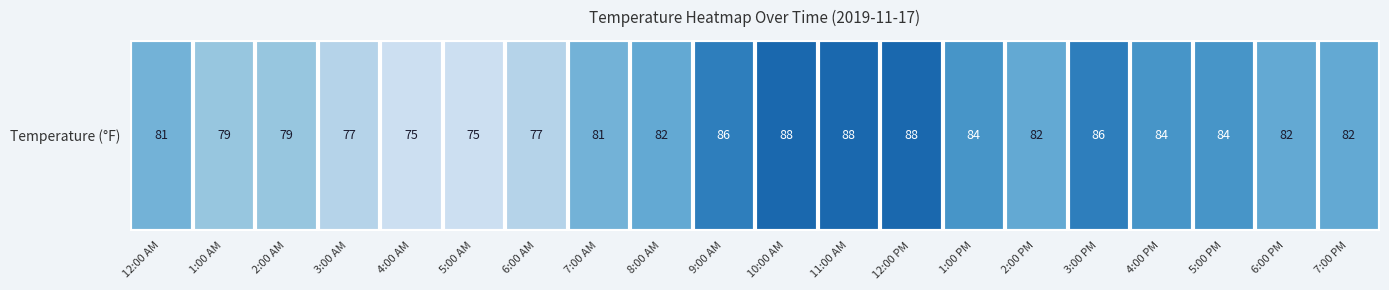

Rank the categories by value from lowest to highest.

4:00 AM, 5:00 AM, 3:00 AM, 6:00 AM, 1:00 AM, 2:00 AM, 12:00 AM, 7:00 AM, 8:00 AM, 2:00 PM, 6:00 PM, 7:00 PM, 1:00 PM, 4:00 PM, 5:00 PM, 9:00 AM, 3:00 PM, 10:00 AM, 11:00 AM, 12:00 PM